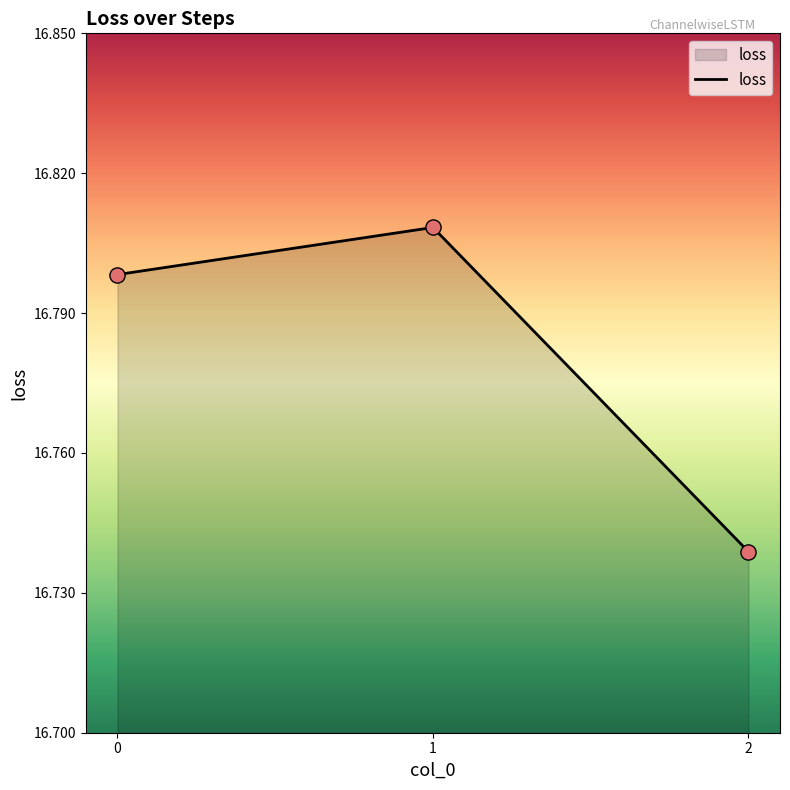

Between 2 and 1, which is larger?

1